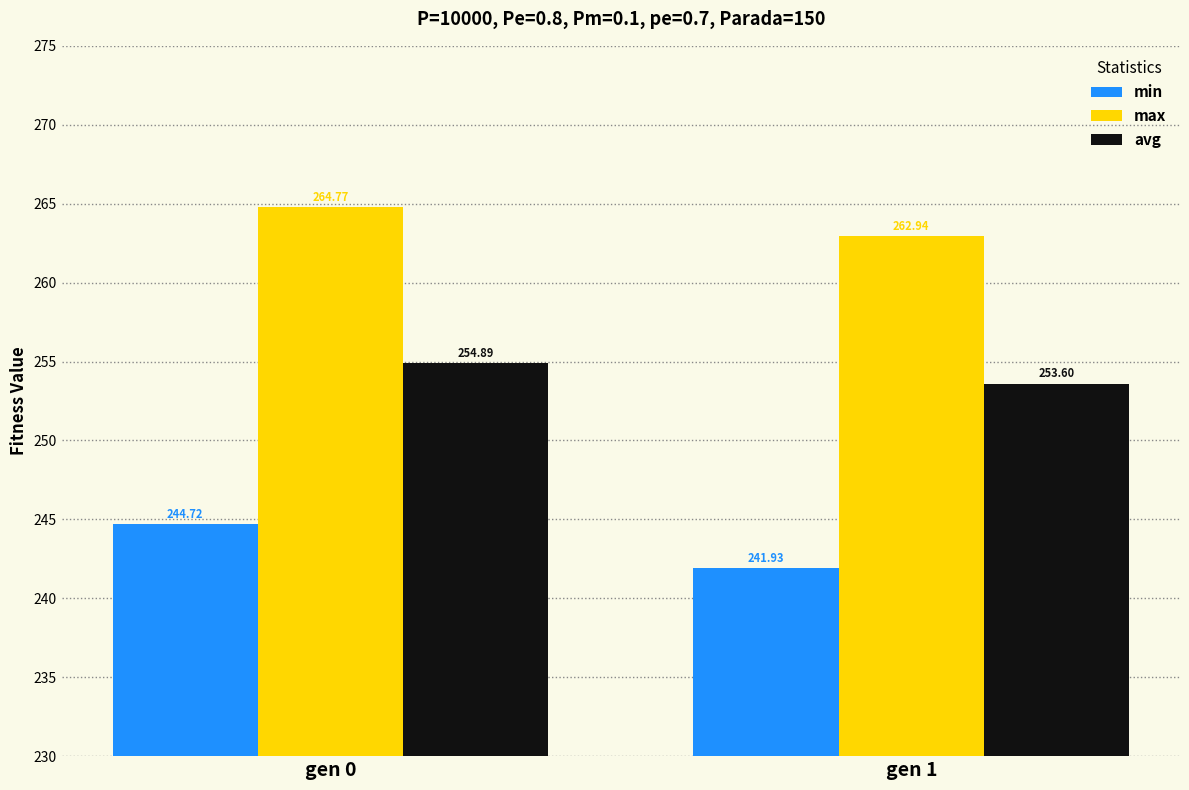

What are all the series names shown in the legend?

min, max, avg